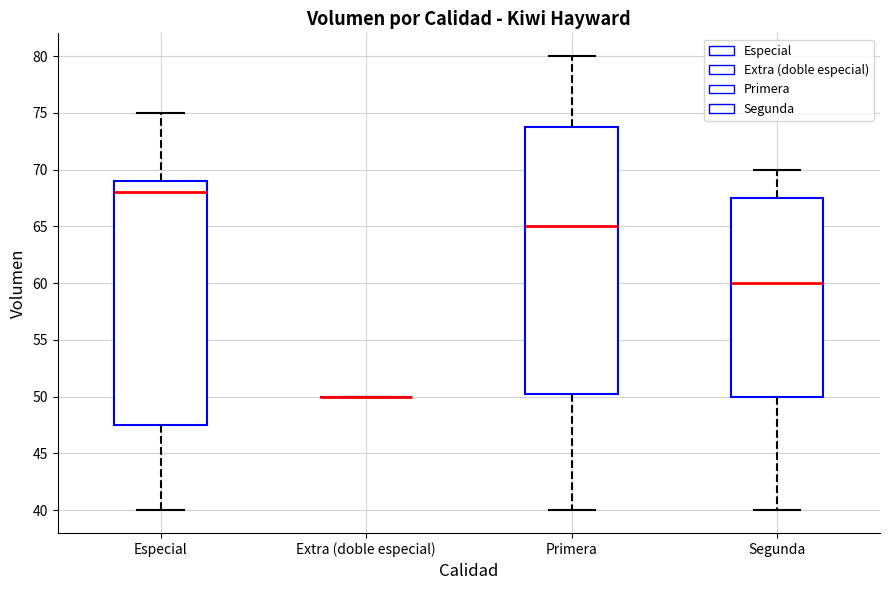

Comparing the boxes themselves (not the whiskers), which one is the tallest?

Primera